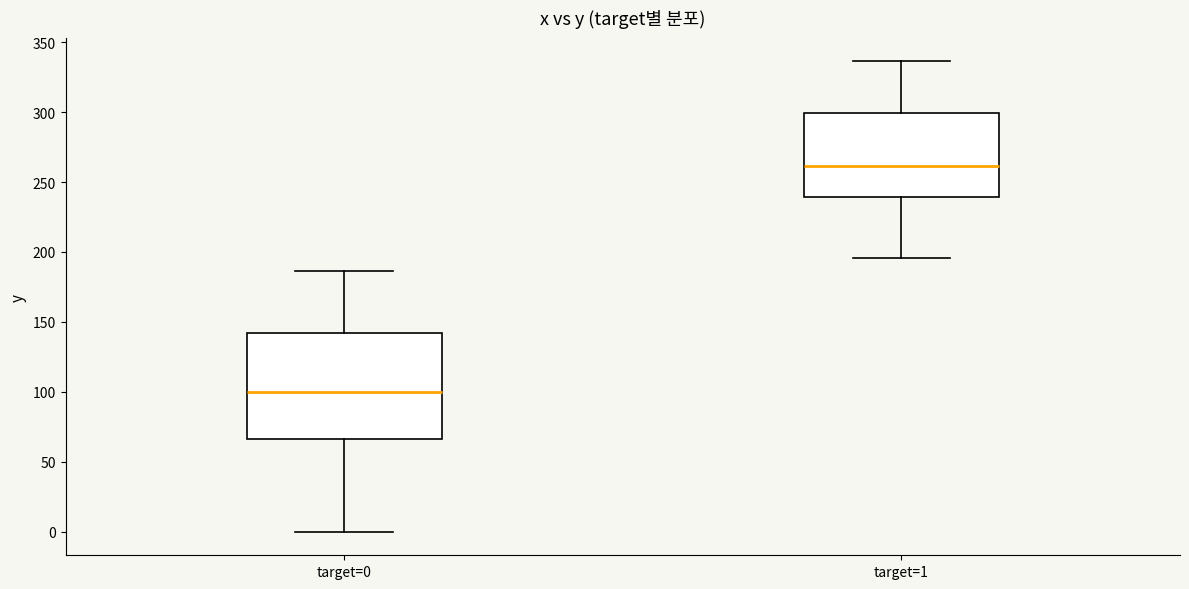

Which box has the lowest median line?

target=0